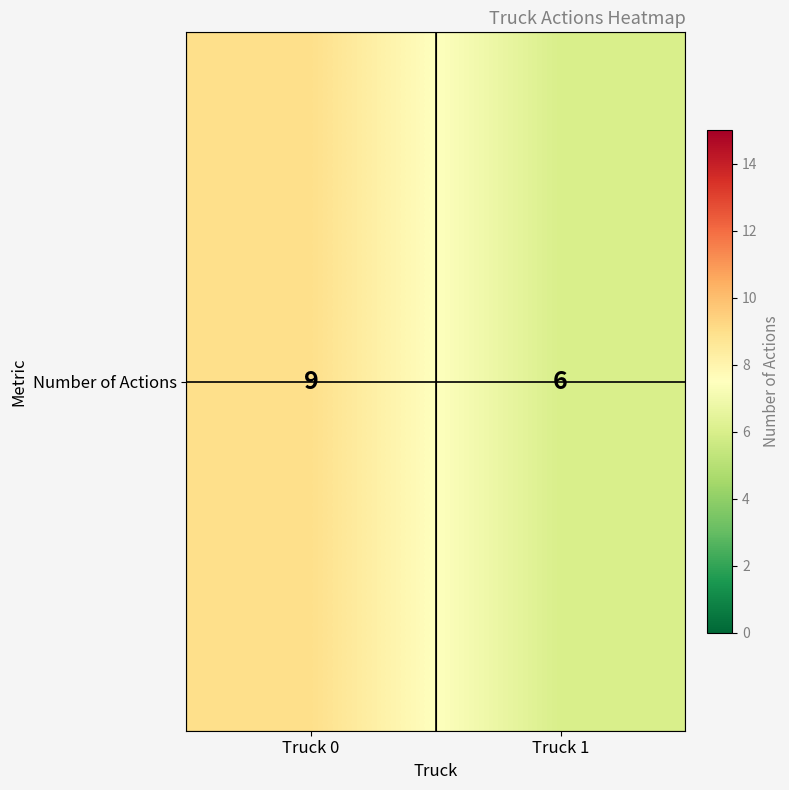

The chart shows a value of 6 at Truck 1. True or false?

True